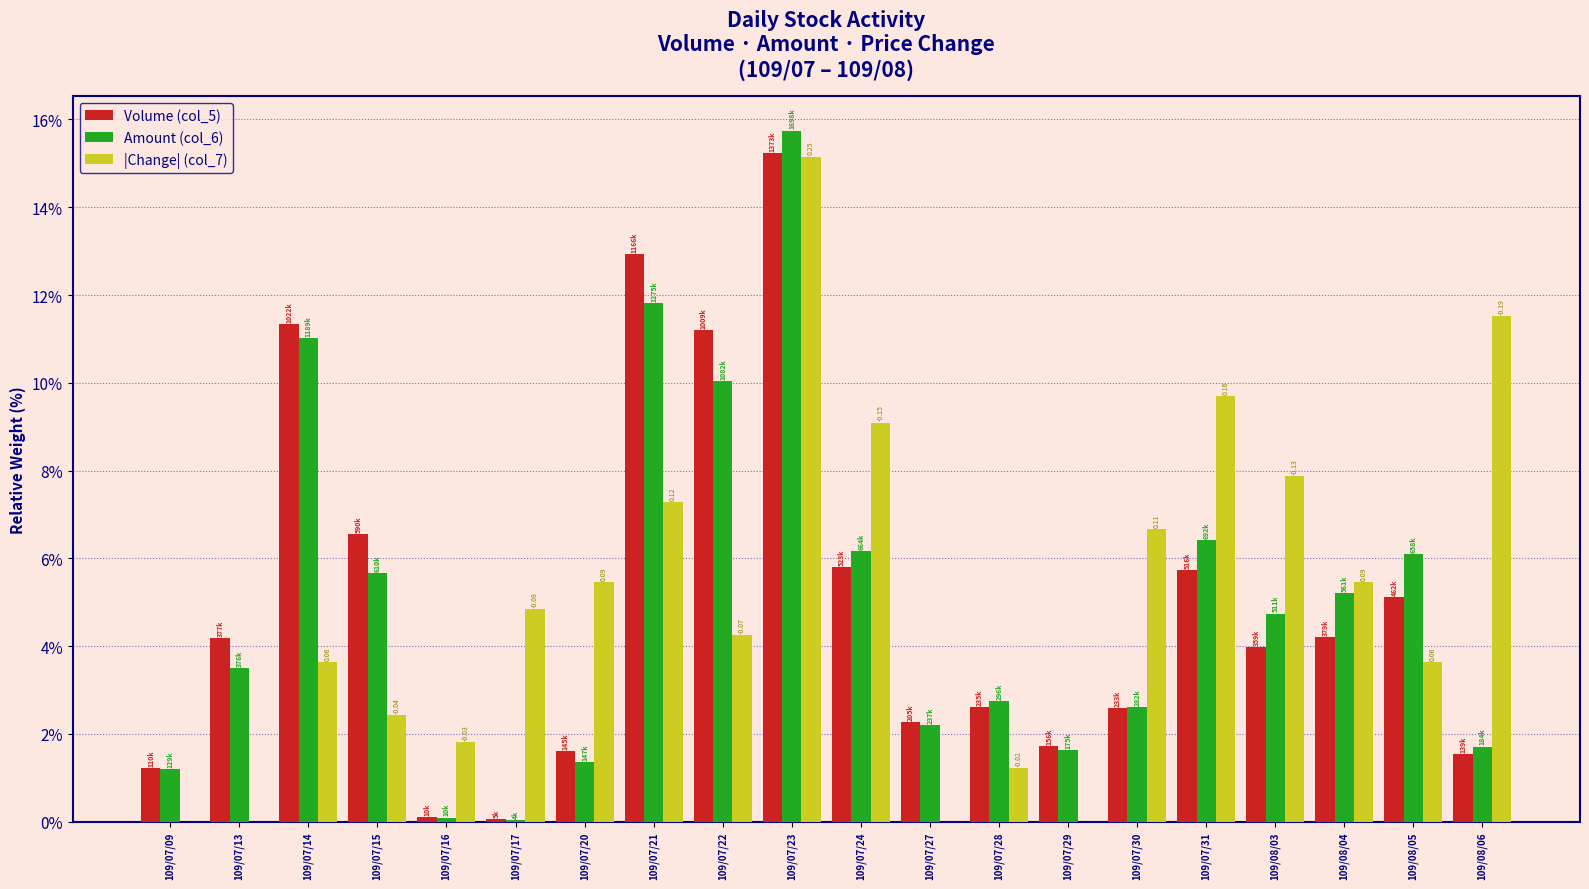

At which category is the sum across all series the highest?

109/07/23